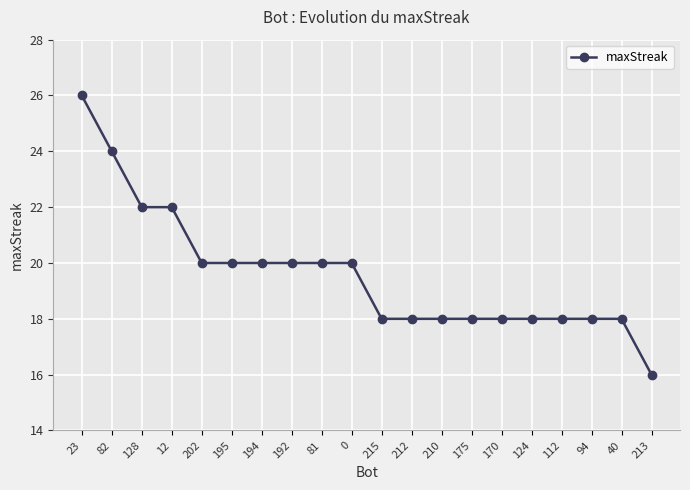

What is the smallest value displayed?

16